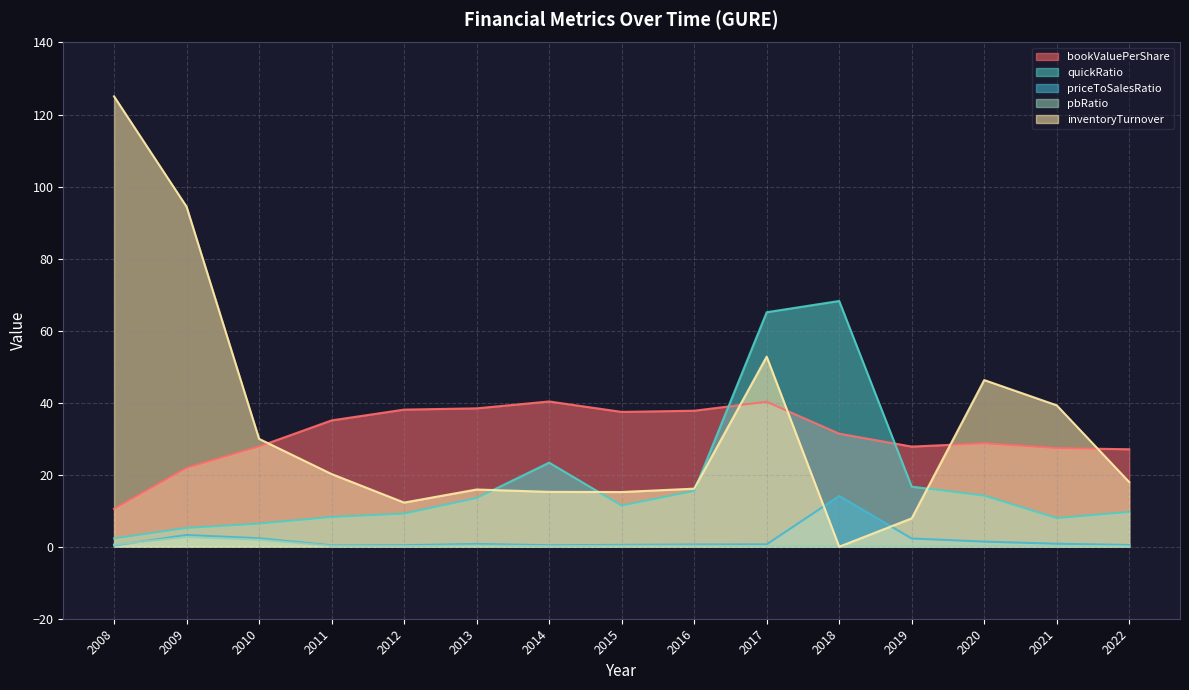

What is the value of the pbRatio point at the 9th from the left?

0.3